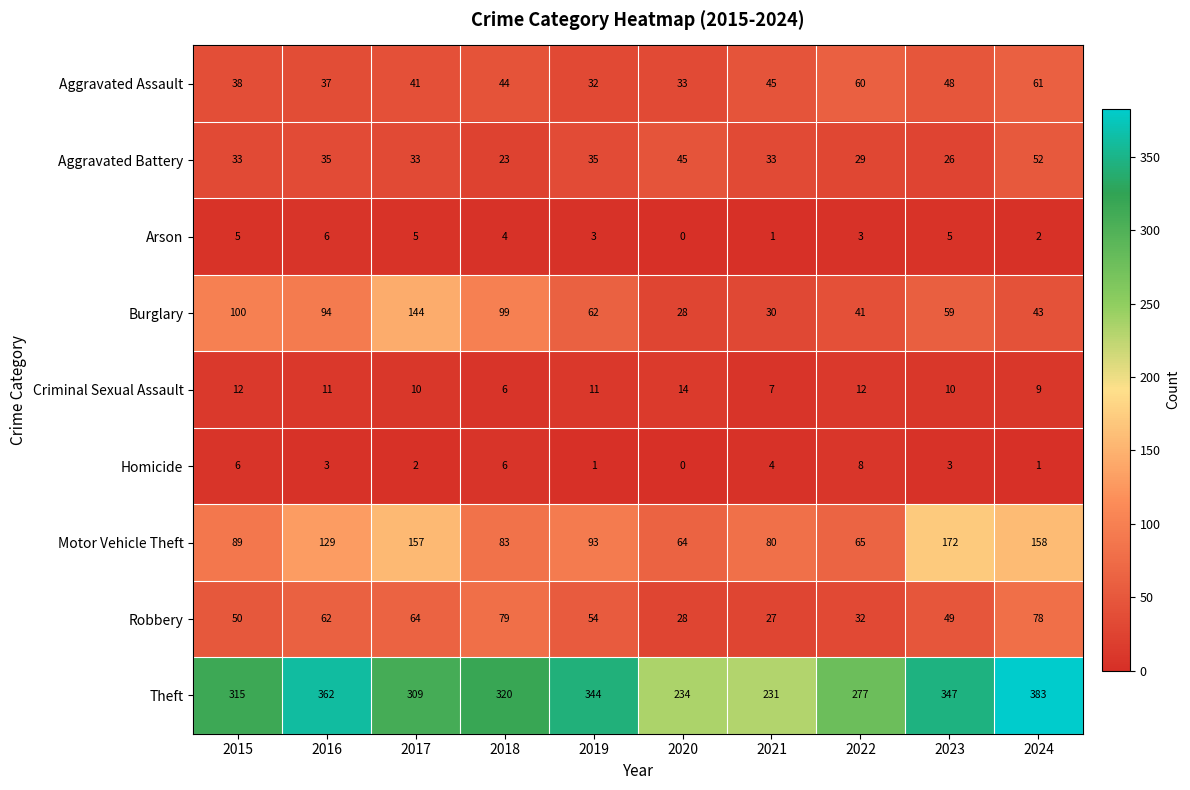

Rank the series at 2023 from lowest to highest value.

Homicide, Arson, Criminal Sexual Assault, Aggravated Battery, Aggravated Assault, Robbery, Burglary, Motor Vehicle Theft, Theft